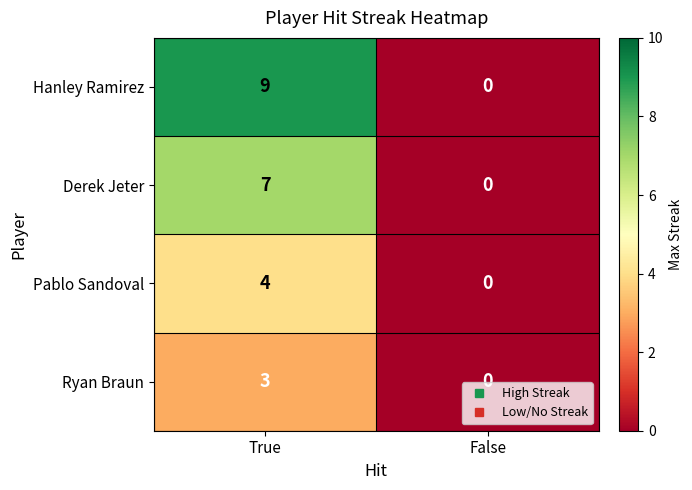

Count the number of categories in the chart.

2